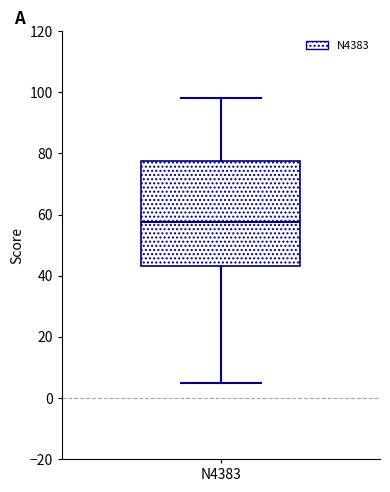

Read this box plot against the y-axis: the position of the median line, the range covered by the box, and the ends of both whiskers. The values are not printed on the chart, so give them approximately, as read against the axis.

median 58, box 44 to 78, whiskers 6 to 98